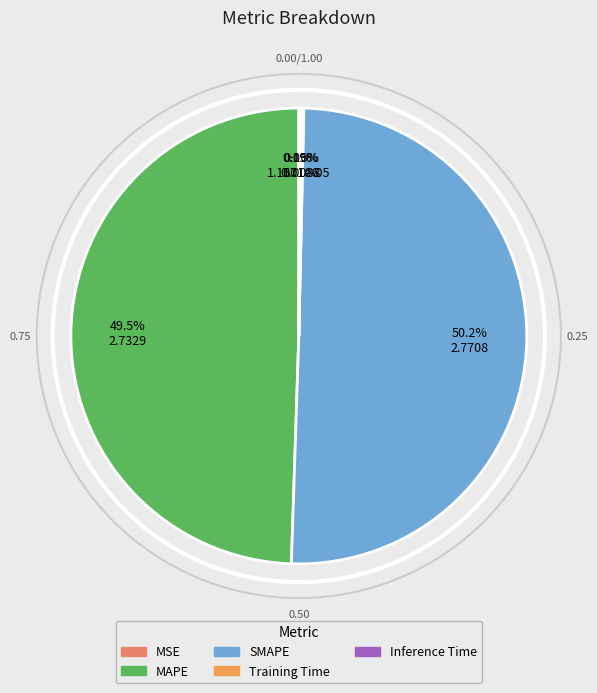

What is the largest slice in the pie chart?

SMAPE